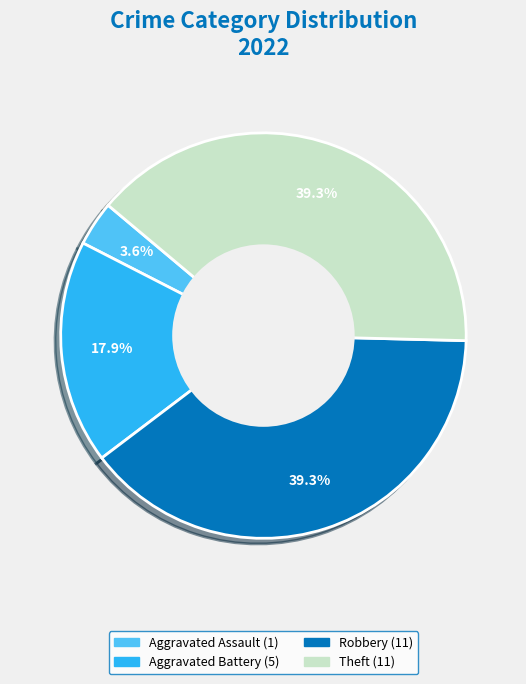

Is there any slice that represents more than half of the pie?

No